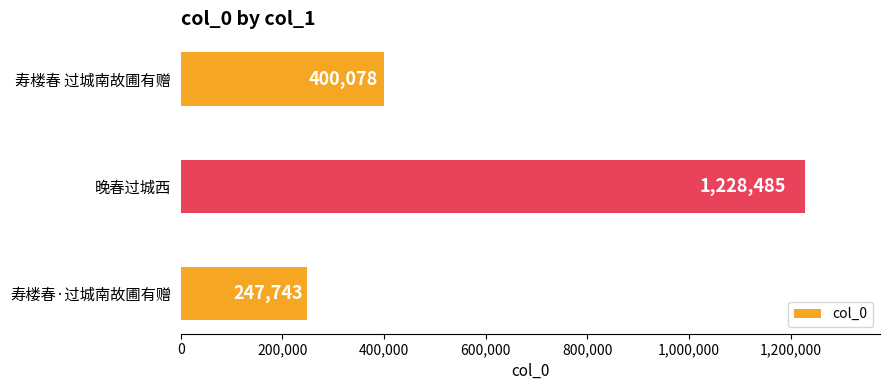

What is the greatest value displayed?

1228485